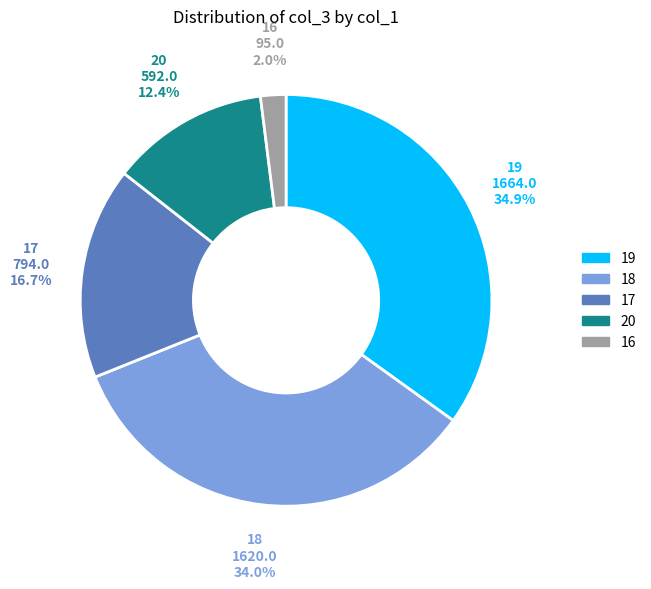

To the nearest percent, what is the difference between the largest and smallest slice percentages?

33%